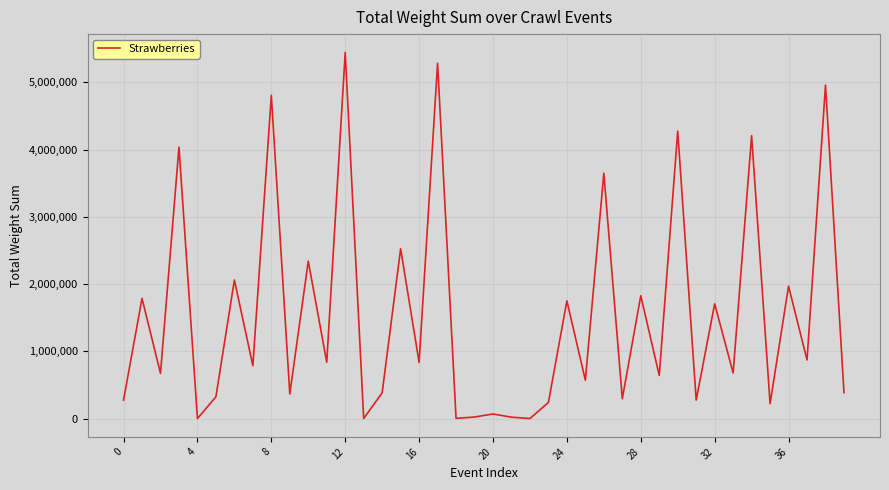

What is the maximum value shown in the chart?

5446800